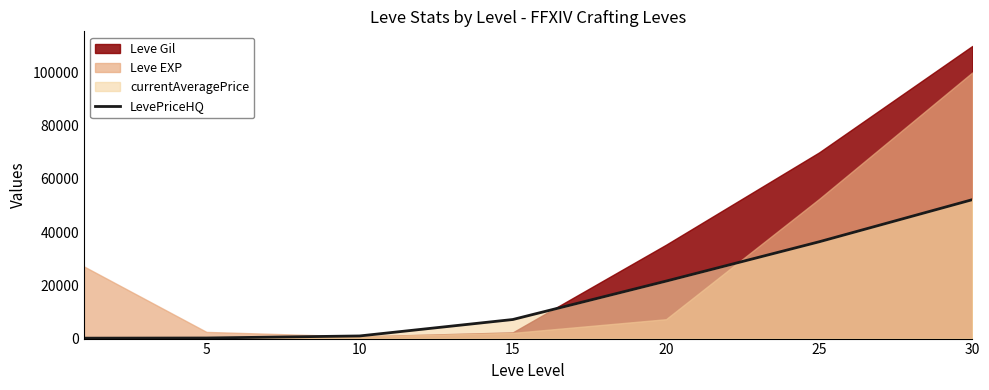

What is the value of the 7th point from the left?

52220